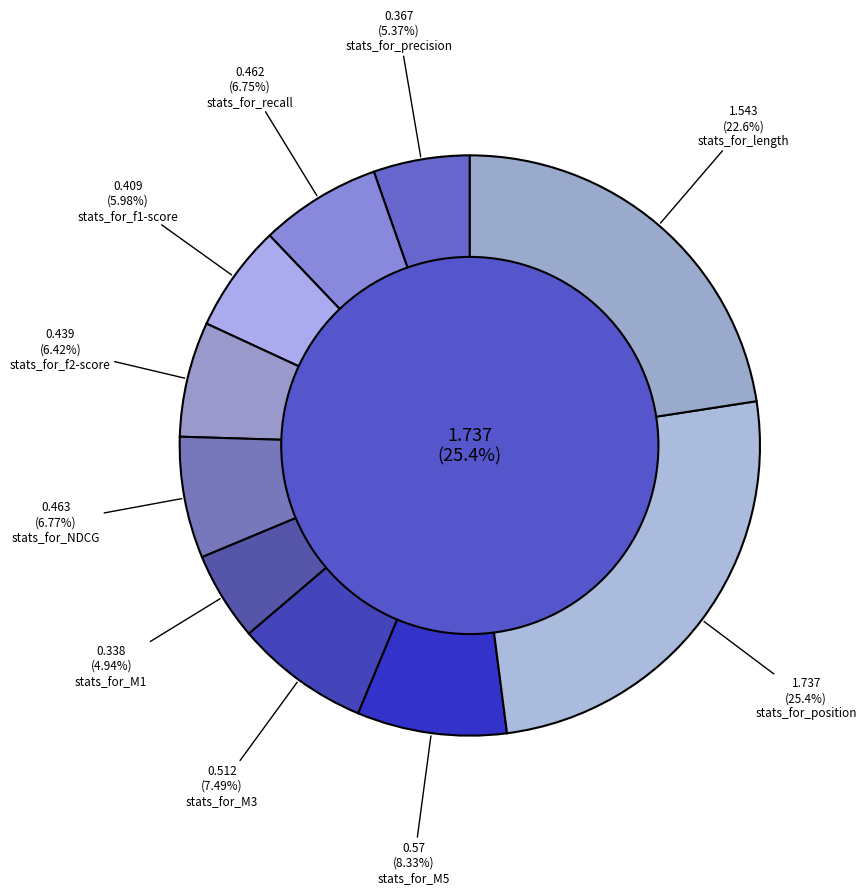

How many slices are in this pie chart?

10